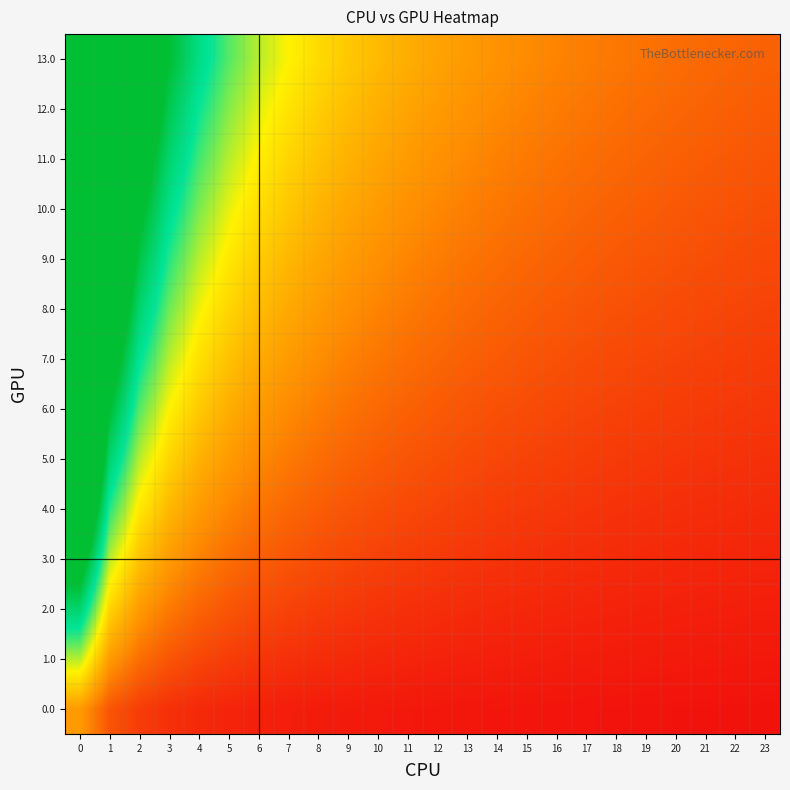

What is the maximum value shown in the chart?

14.0